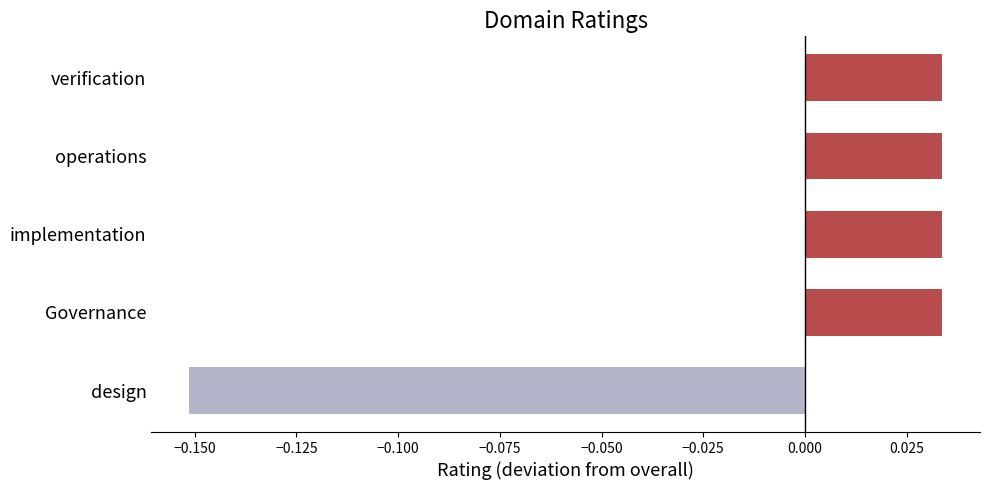

Which category has the lowest value across all series?

design